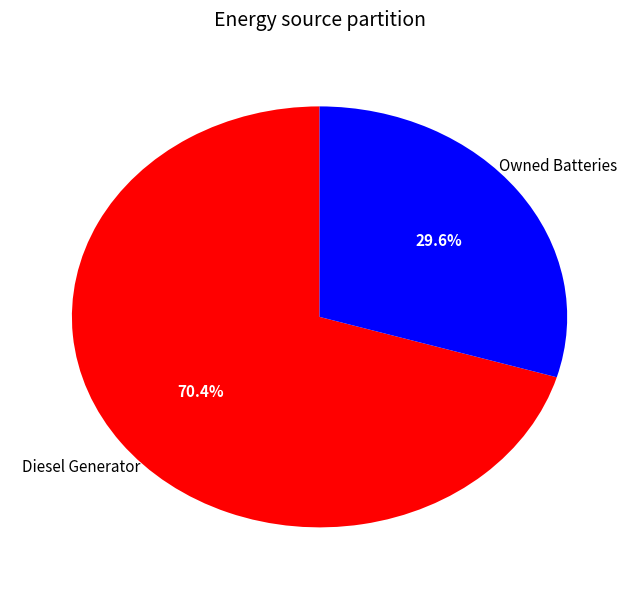

Is there a majority slice in this chart?

Yes